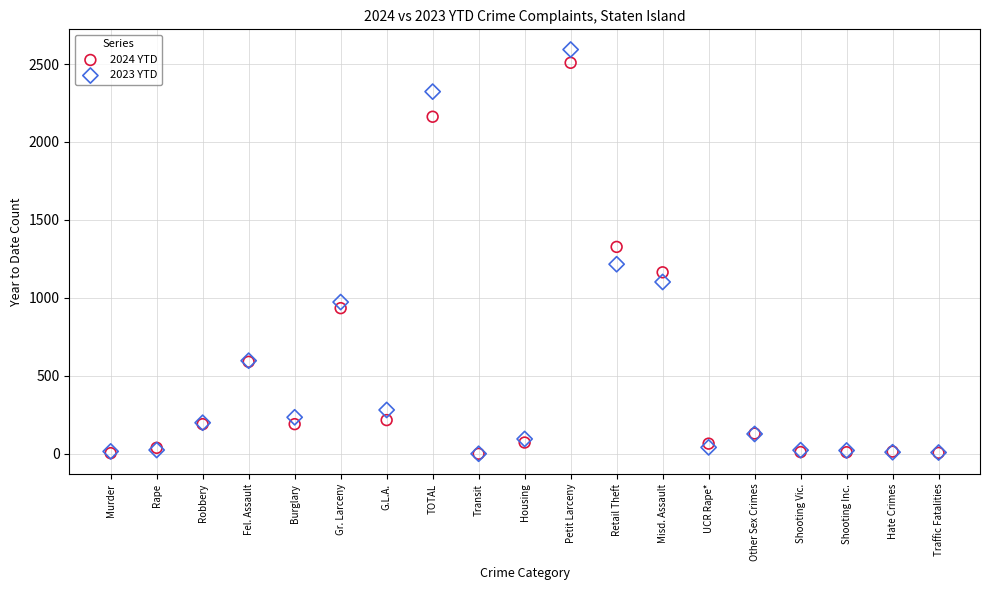

In the 2023 YTD series, what Y value is closest to 1296?

1216